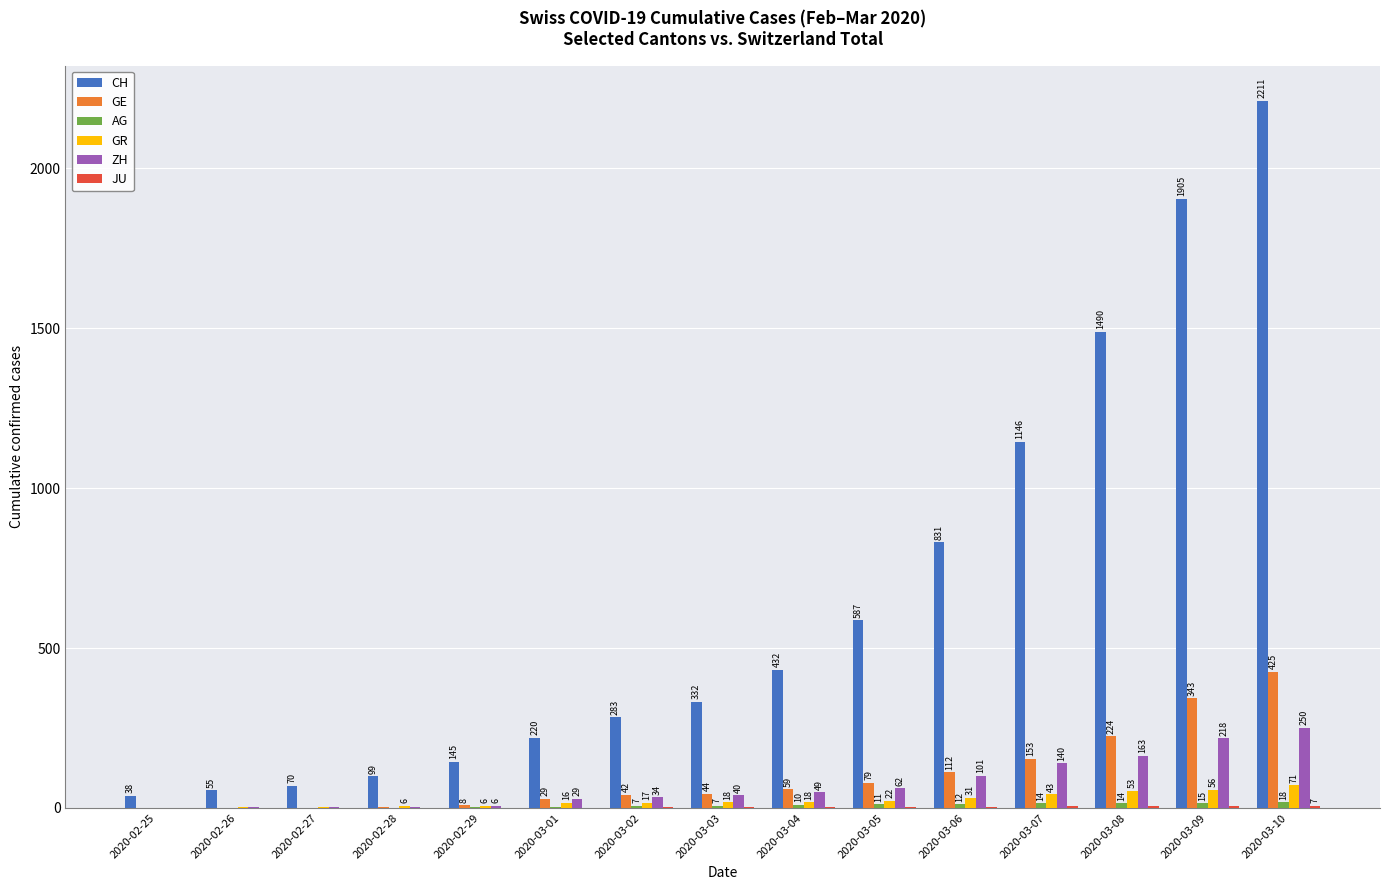

At which category does the chart reach its peak across all series?

2020-03-10